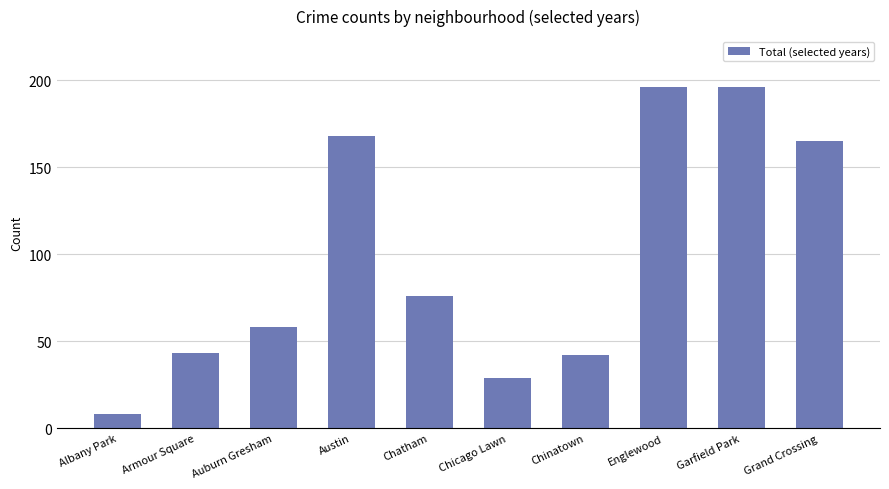

What is the label of the 6th bar from the left?

Chicago Lawn